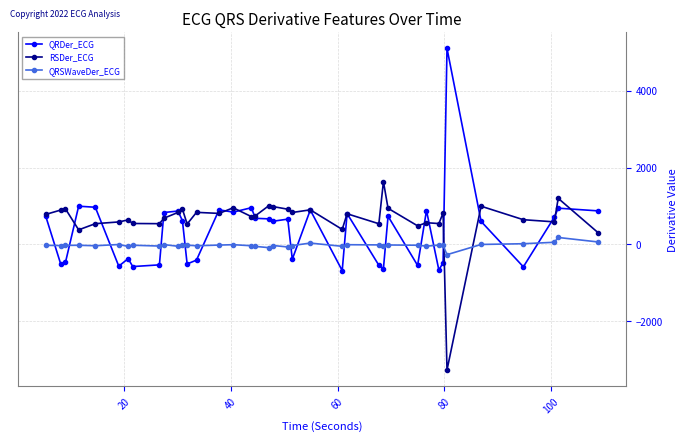

How many negative values does the QRDer_ECG series have?

16